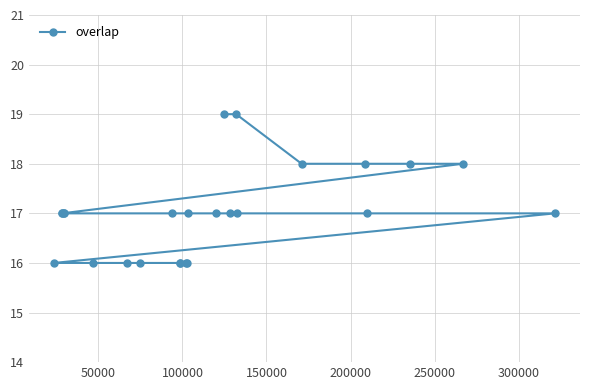

How many values are between 16 and 17?

19